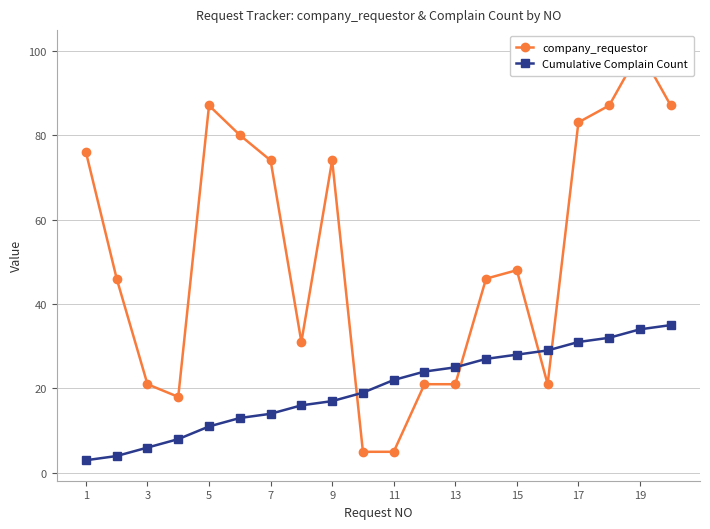

What is the average value of the Cumulative Complain Count series?

20